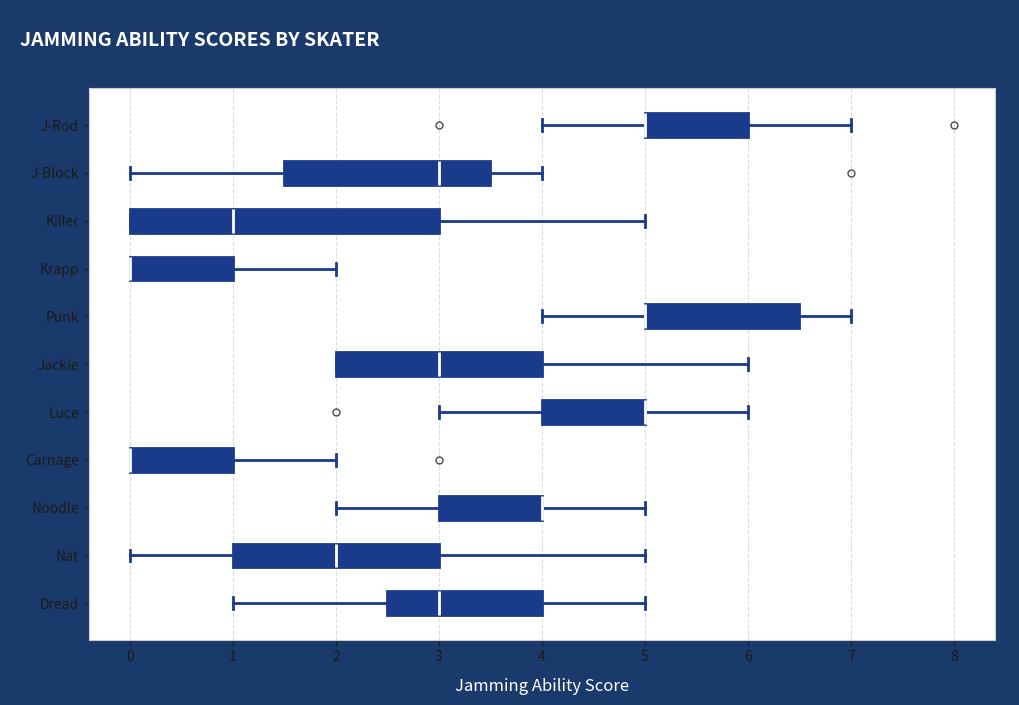

Reading bottom to top, read every box against the x-axis: the position of its median line, the range the box covers, and the ends of its whiskers. The values are not printed on the chart, so give them approximately, as read against the axis.

Dread: median 3.0, box 2.5 to 4.0, whiskers 1.0 to 5.0
Nat: median 2.0, box 1.0 to 3.0, whiskers 0.0 to 5.0
Noodle: median 4.0 (drawn on the box's right edge), box 3.0 to 4.0, whiskers 2.0 to 5.0
Carnage: median 0.0 (drawn on the box's left edge), box 0.0 to 1.0, whiskers 0.0 to 2.0
Luce: median 5.0 (drawn on the box's right edge), box 4.0 to 5.0, whiskers 3.0 to 6.0
Jackie: median 3.0, box 2.0 to 4.0, whiskers 2.0 to 6.0
Punk: median 5.0 (drawn on the box's left edge), box 5.0 to 6.5, whiskers 4.0 to 7.0
Krapp: median 0.0 (drawn on the box's left edge), box 0.0 to 1.0, whiskers 0.0 to 2.0
Killer: median 1.0, box 0.0 to 3.0, whiskers 0.0 to 5.0
J-Block: median 3.0, box 1.5 to 3.5, whiskers 0.0 to 4.0
J-Rod: median 5.0 (drawn on the box's left edge), box 5.0 to 6.0, whiskers 4.0 to 7.0